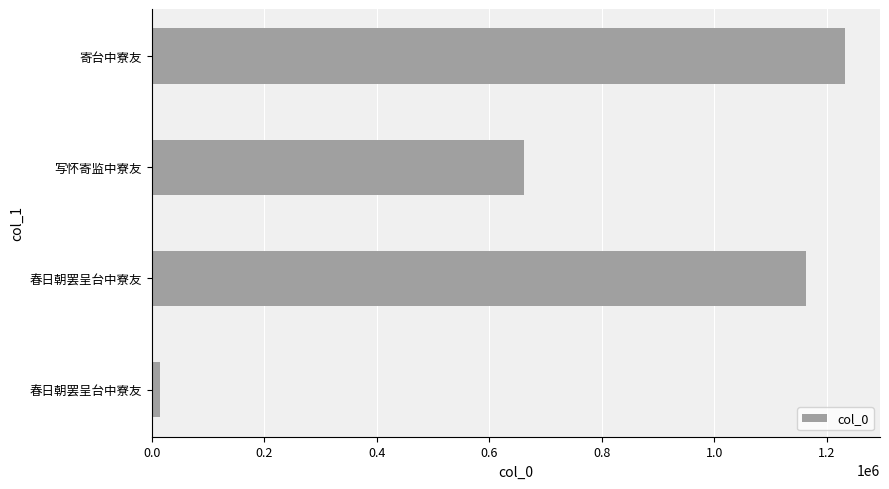

What is the sum of all values?

3069751